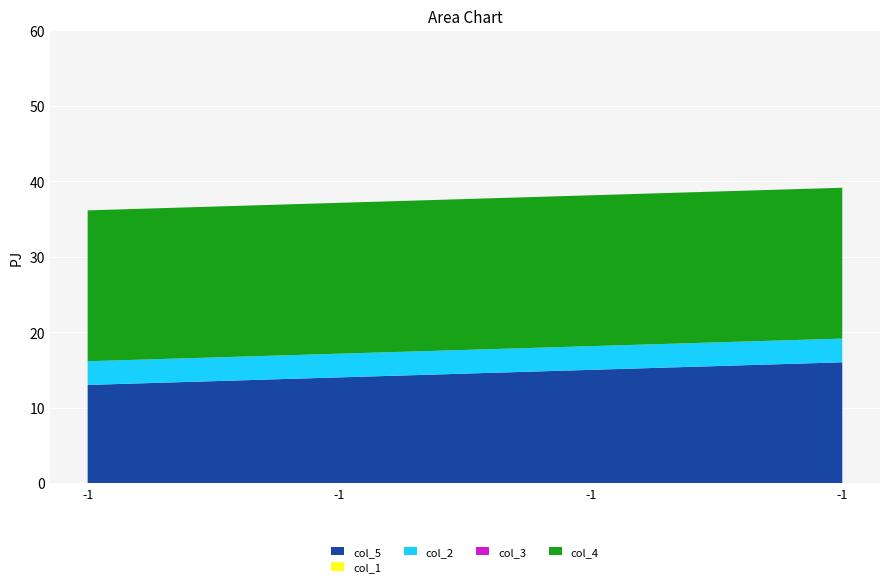

Reading left to right, transcribe all the data shown in this chart.

col_5: -1=13.0	-1=14.0	-1=15.0	-1=16.0
col_1: -1=0.0	-1=0.0	-1=0.0	-1=0.0
col_2: -1=3.1	-1=3.1	-1=3.1	-1=3.1
col_3: -1=0.0	-1=0.0	-1=0.0	-1=0.0
col_4: -1=20.0	-1=20.0	-1=20.0	-1=20.0